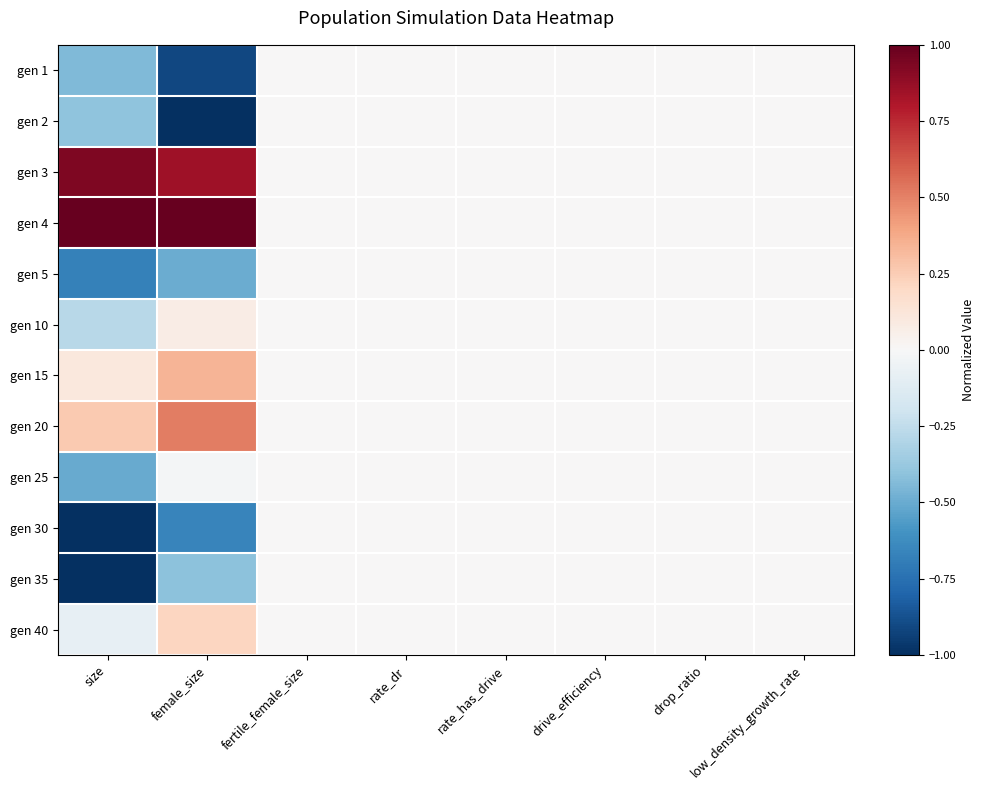

At which category is the sum across all series the highest?

fertile_female_size